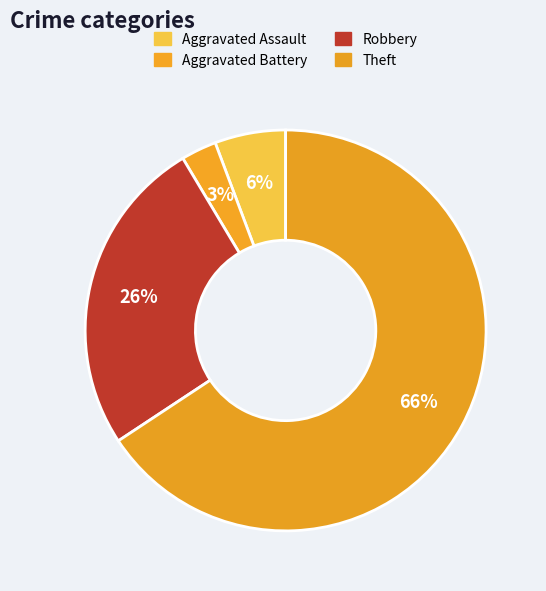

Which slice represents more than half of the pie?

Theft